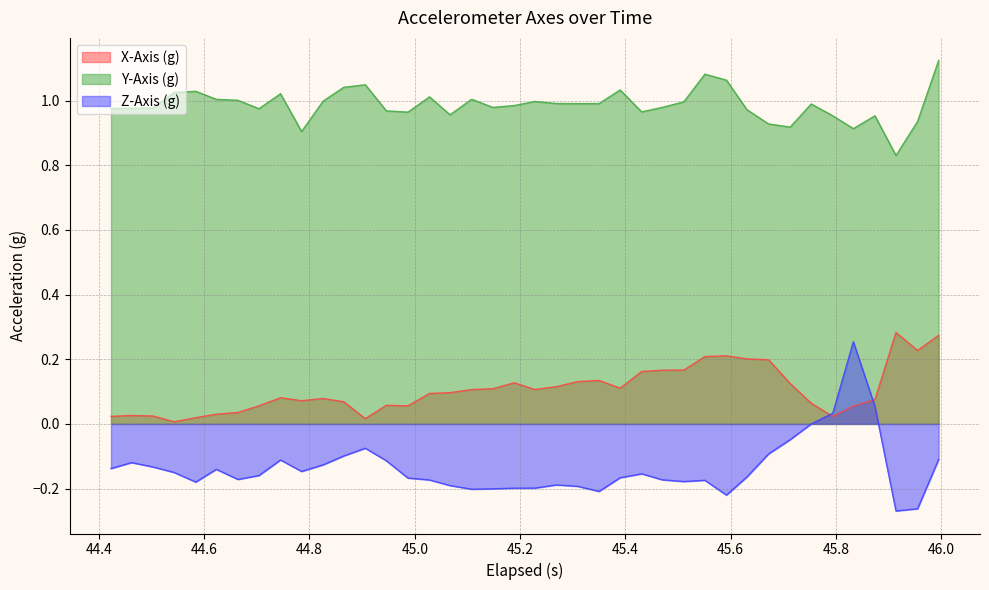

Which series has the largest total across all categories?

Y-Axis (g)